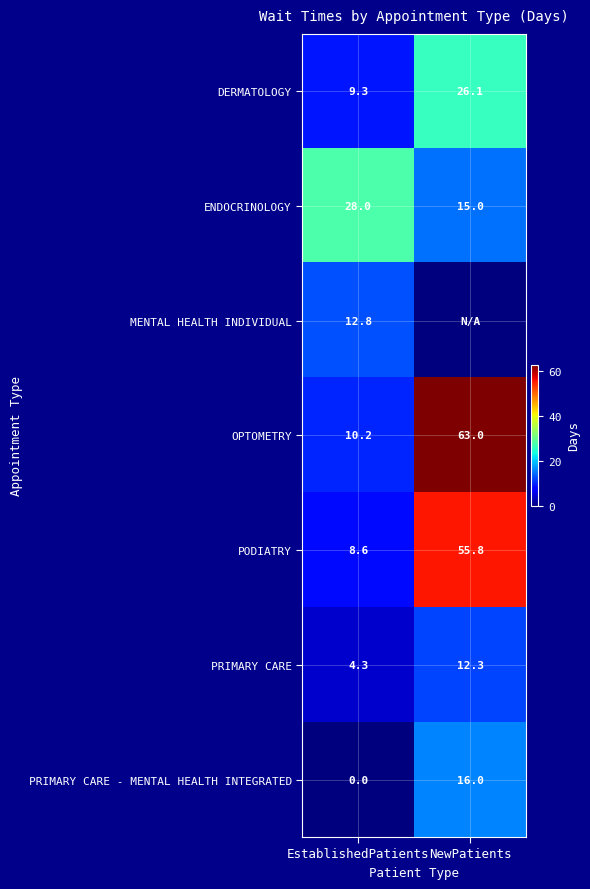

What is the sum of all PODIATRY values?

64.4